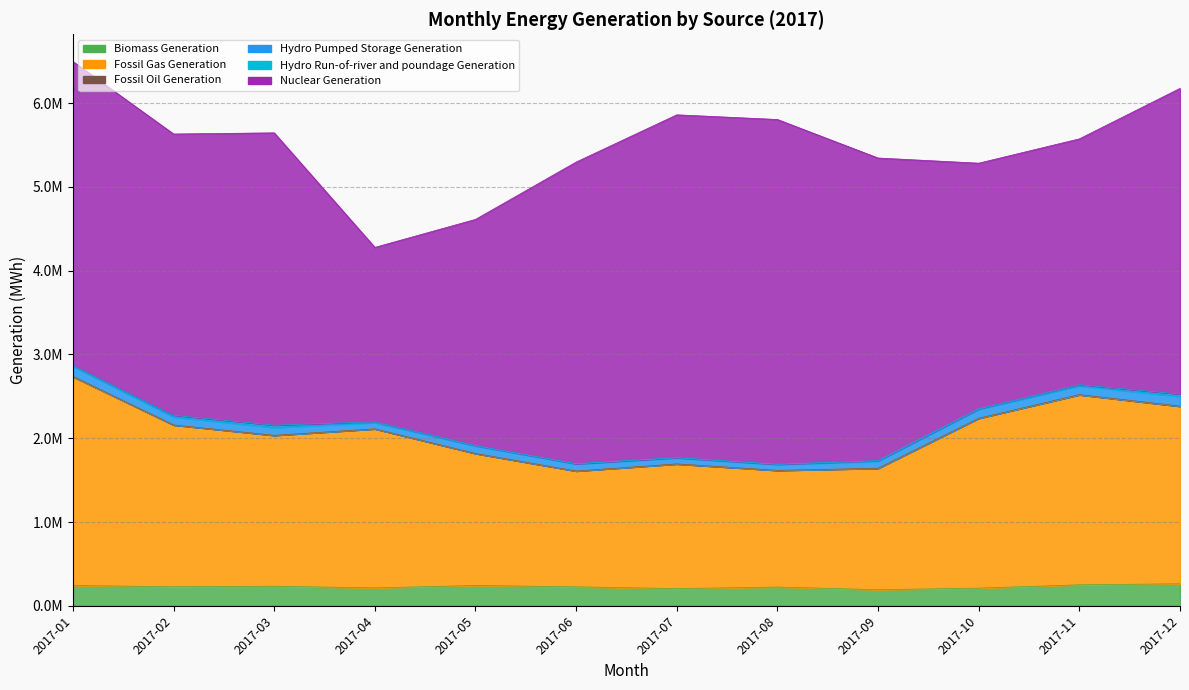

What is the average value of the Fossil Gas Generation series?

1818500